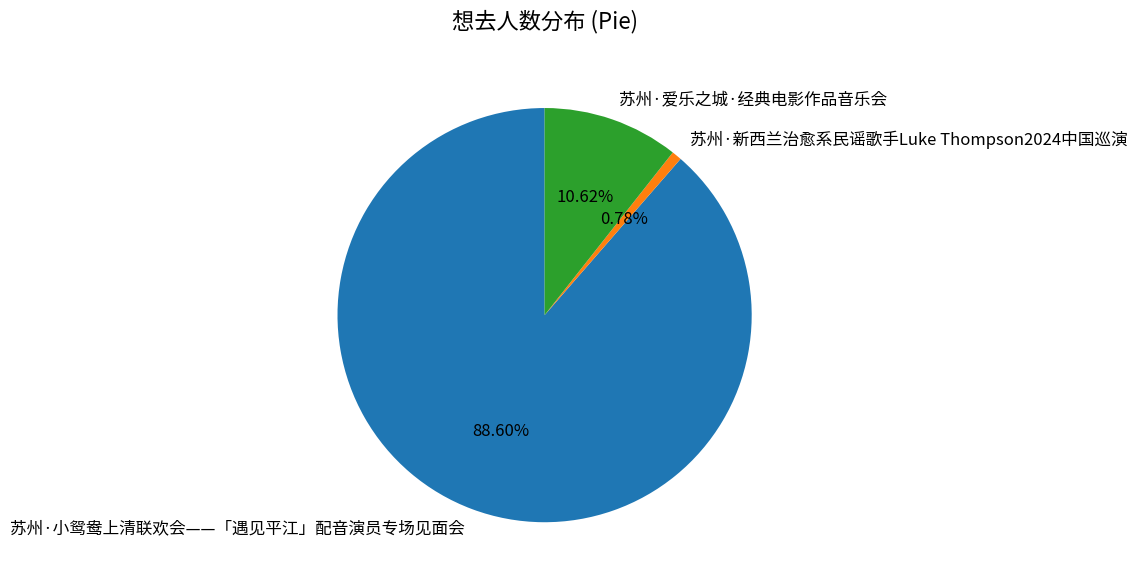

The 苏州·爱乐之城·经典电影作品音乐会 slice represents 11% of the pie. True or false?

True